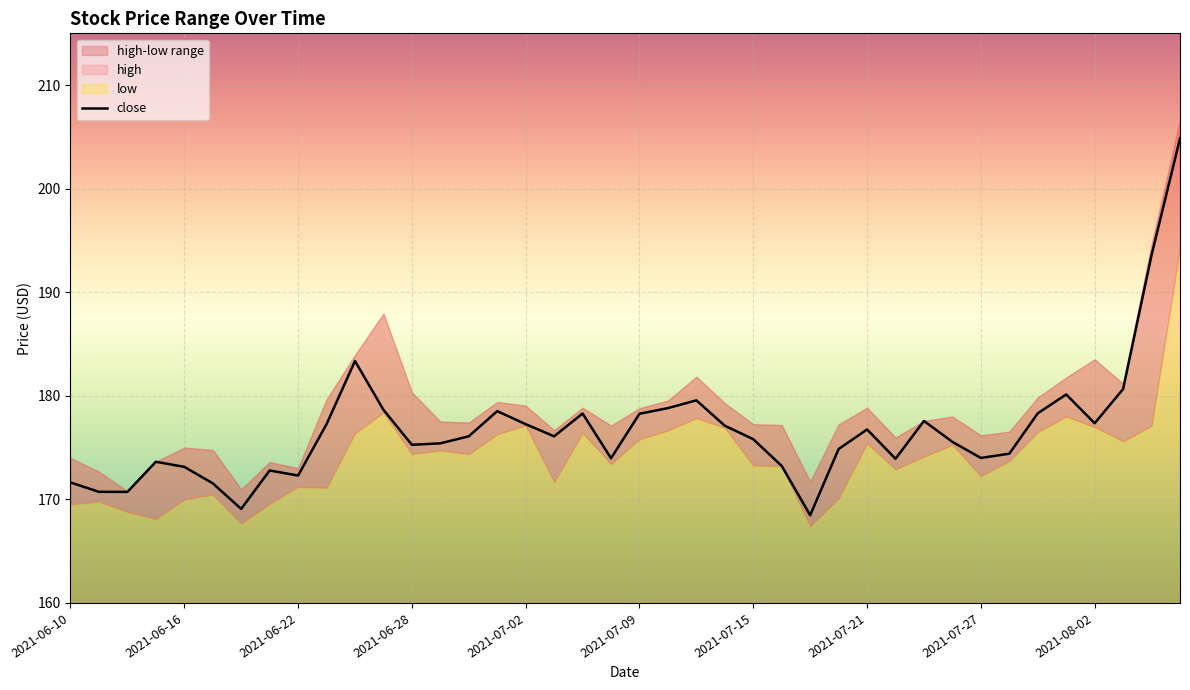

True or false: the data shows 178.7 at 11.

True